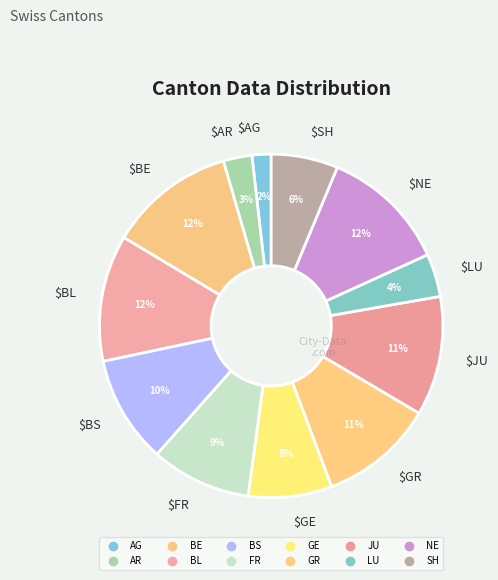

Count the number of slices in the pie.

12